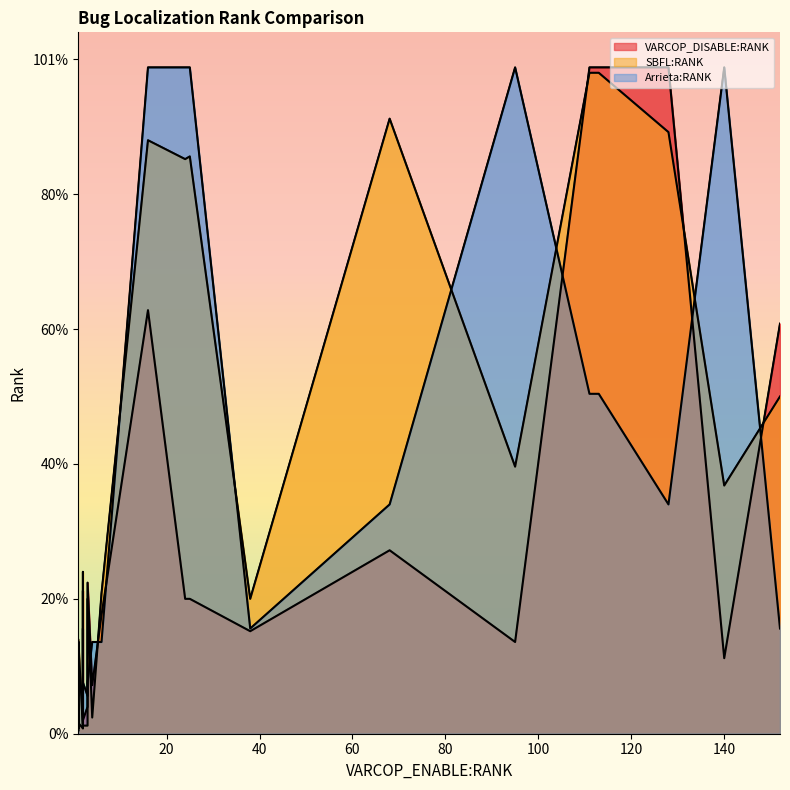

Rank the categories by VARCOP_DISABLE:RANK value from highest to lowest.

0, 1, 21, 11, 9, 5, 16, 7, 14, 23, 20, 3, 10, 24, 22, 4, 8, 13, 2, 18, 17, 12, 6, 15, 19